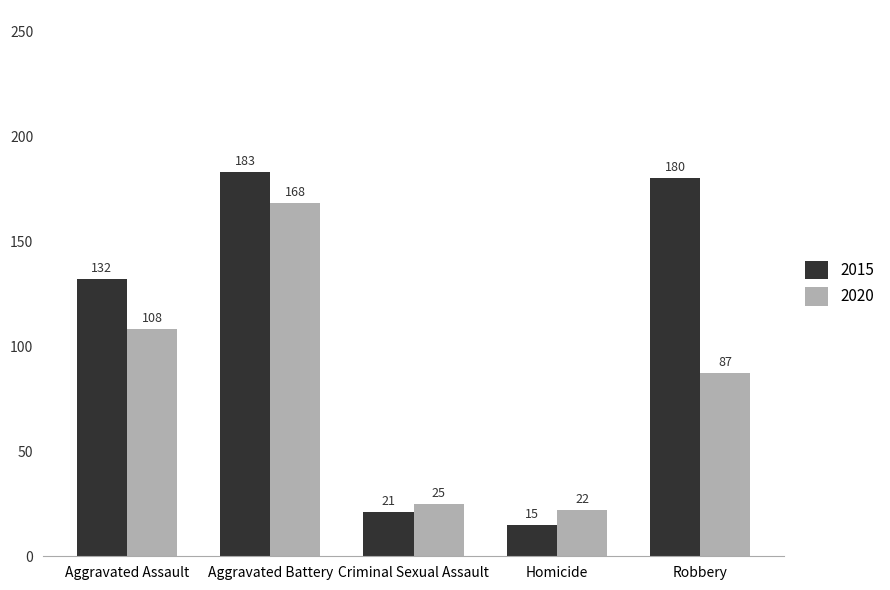

At which label is 2020 closest to 95?

Robbery